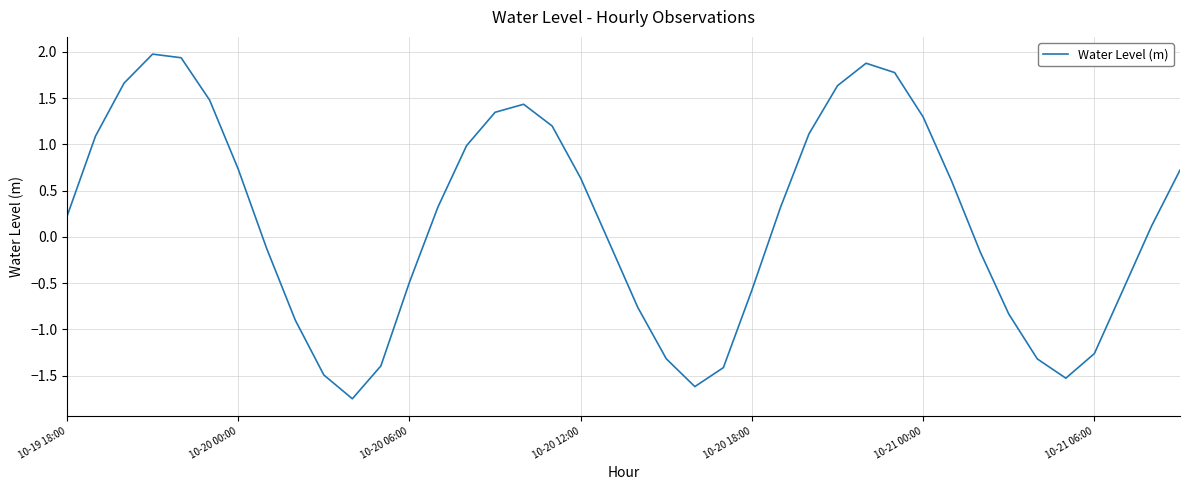

Does the chart display data point markers on the line(s)?

No